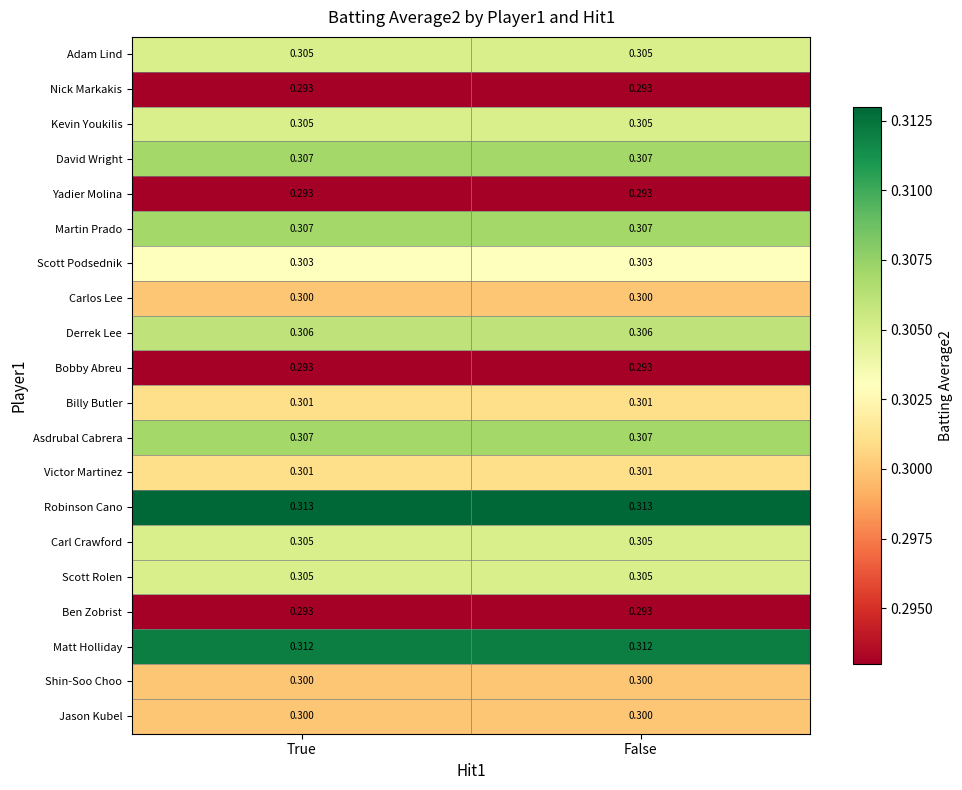

What is the greatest value displayed?

0.3